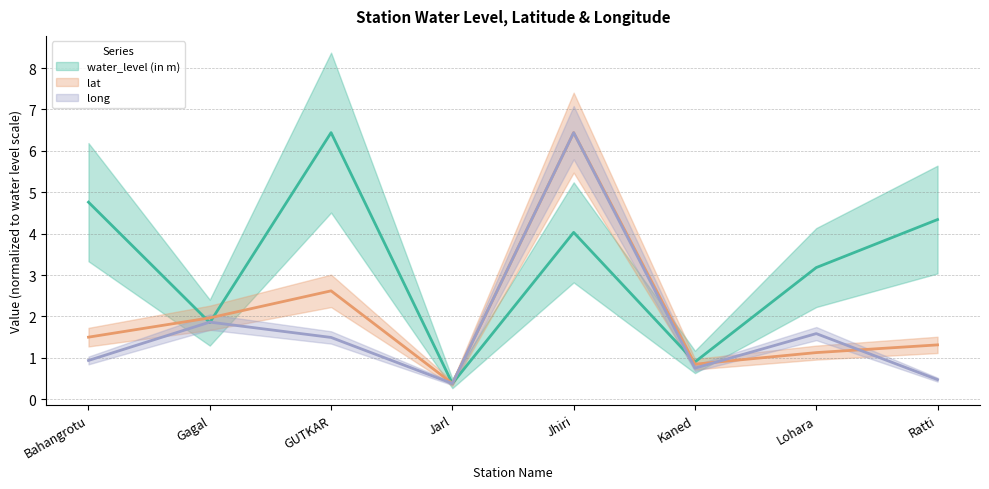

The long series shows 0.5 at Ratti. True or false?

True